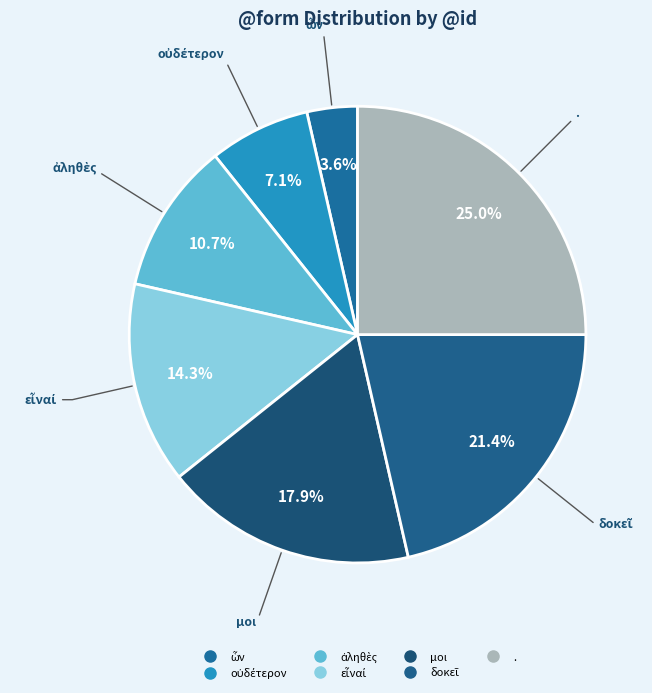

Is ὧν the majority of the pie?

No